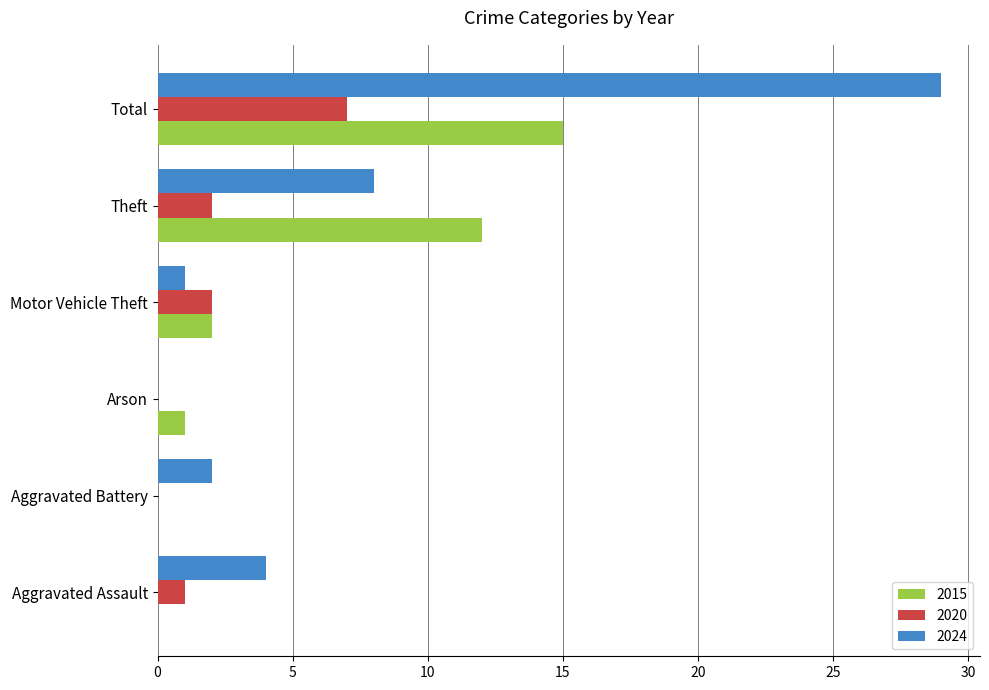

Is it true that 2020 equals 2 at Motor Vehicle Theft?

True